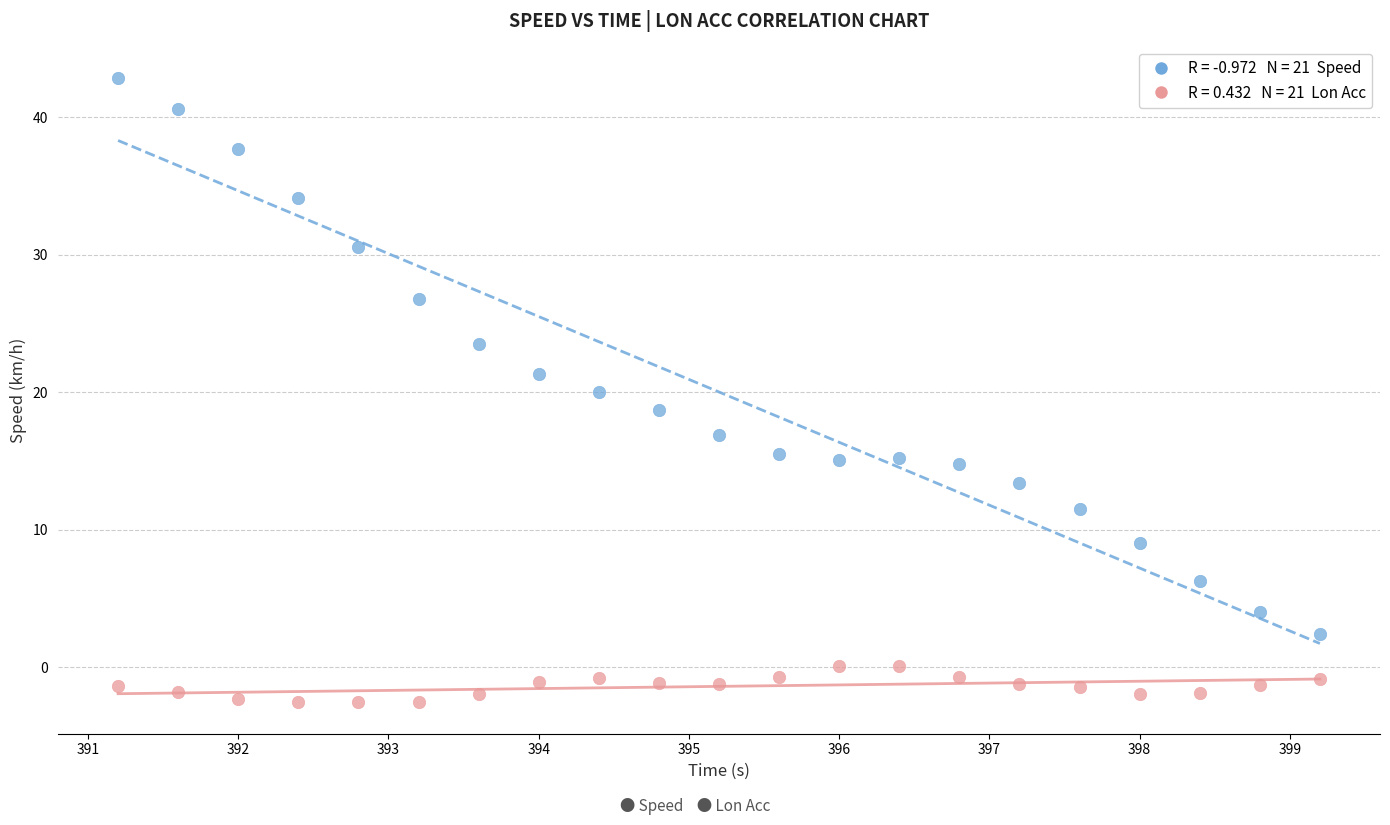

Across all data points, what is the range of Y values (max minus min)?

45.4